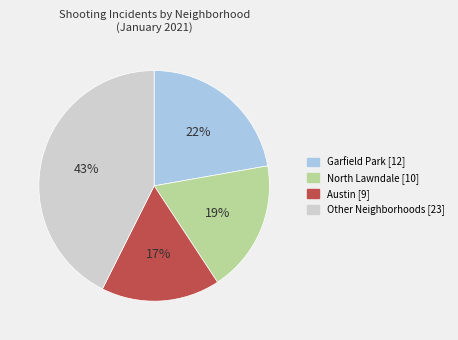

Is the sum of Garfield Park [12] and Other Neighborhoods [23] greater than half?

Yes